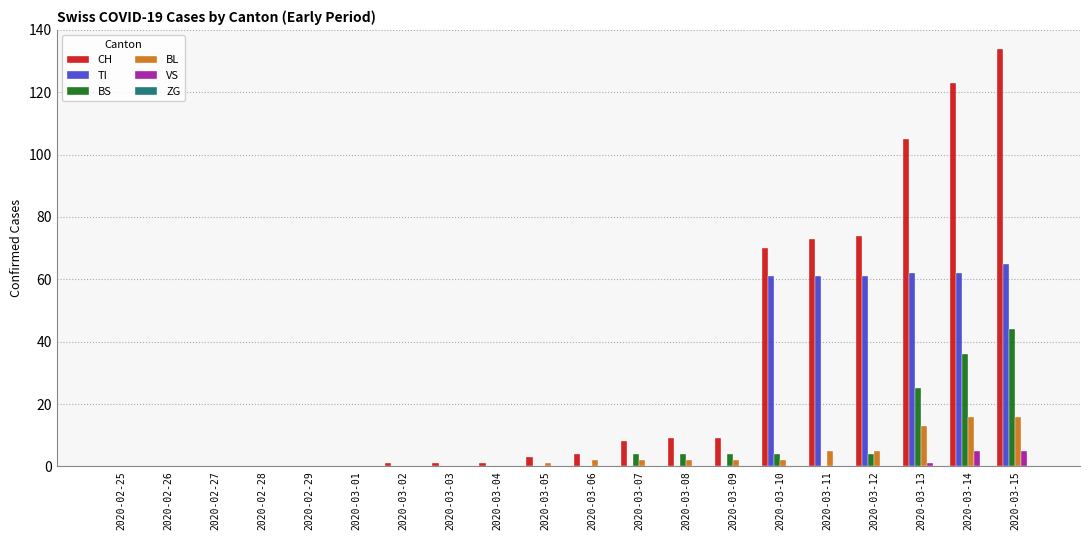

Which series has the largest total across all categories?

CH